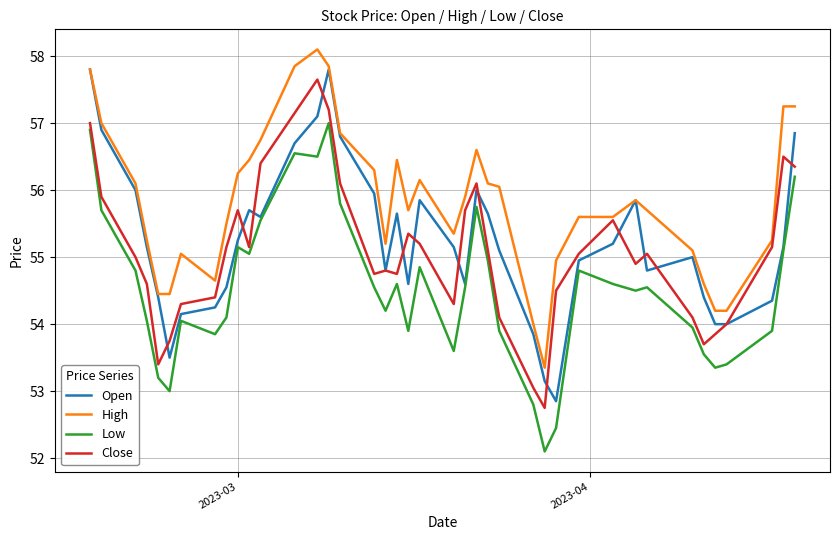

What is the maximum value for Open?

57.8